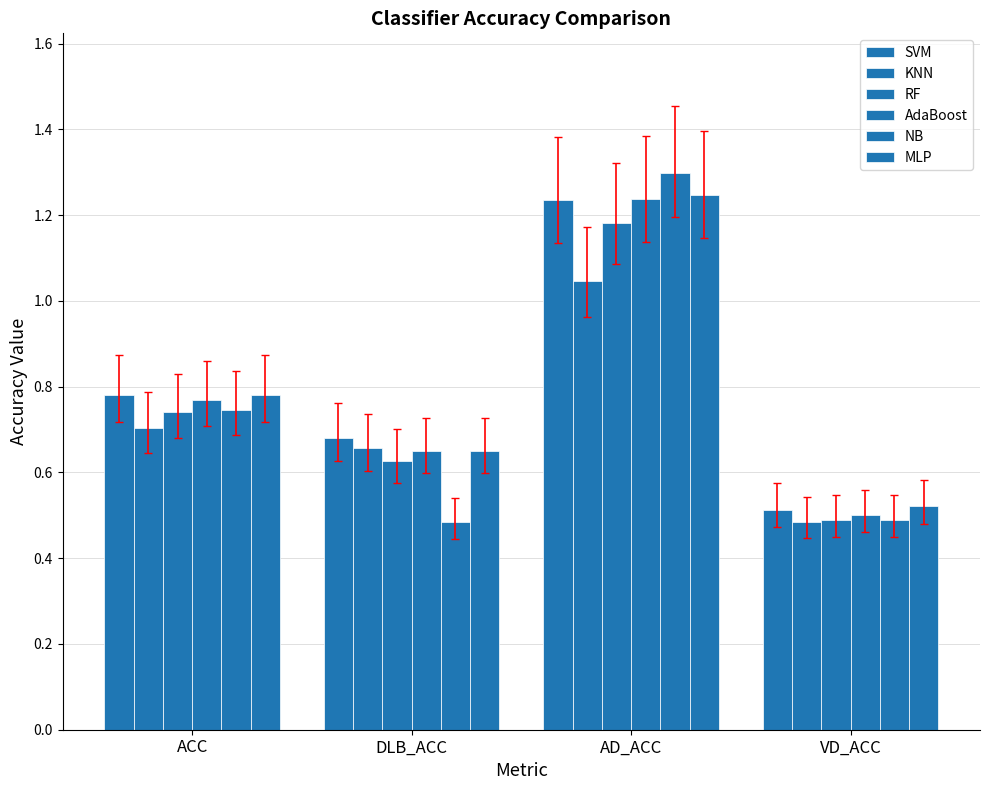

Reading left to right, what are all the values shown in this chart?

SVM: 0.8	0.7	1.2	0.5
KNN: 0.7	0.7	1.0	0.5
RF: 0.7	0.6	1.2	0.5
AdaBoost: 0.8	0.7	1.2	0.5
NB: 0.7	0.5	1.3	0.5
MLP: 0.8	0.7	1.2	0.5